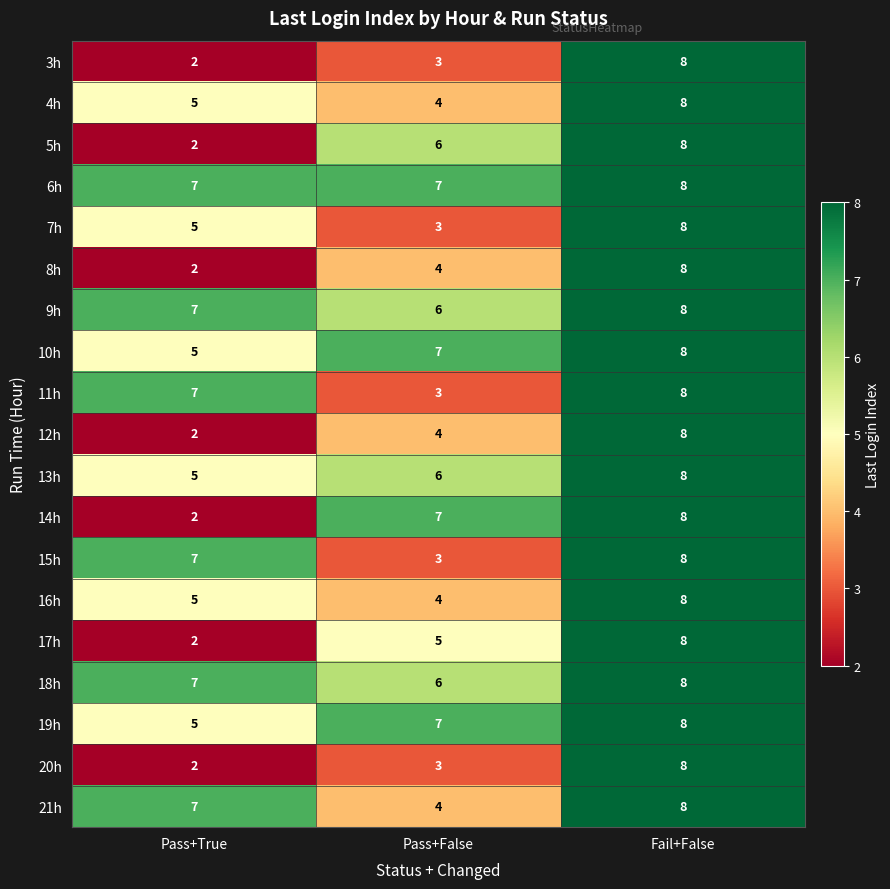

What is the average value of the 16h series?

6